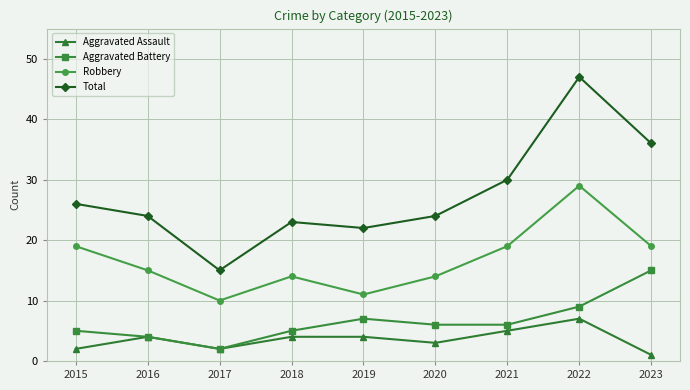

What is the average value of the Aggravated Battery series?

7